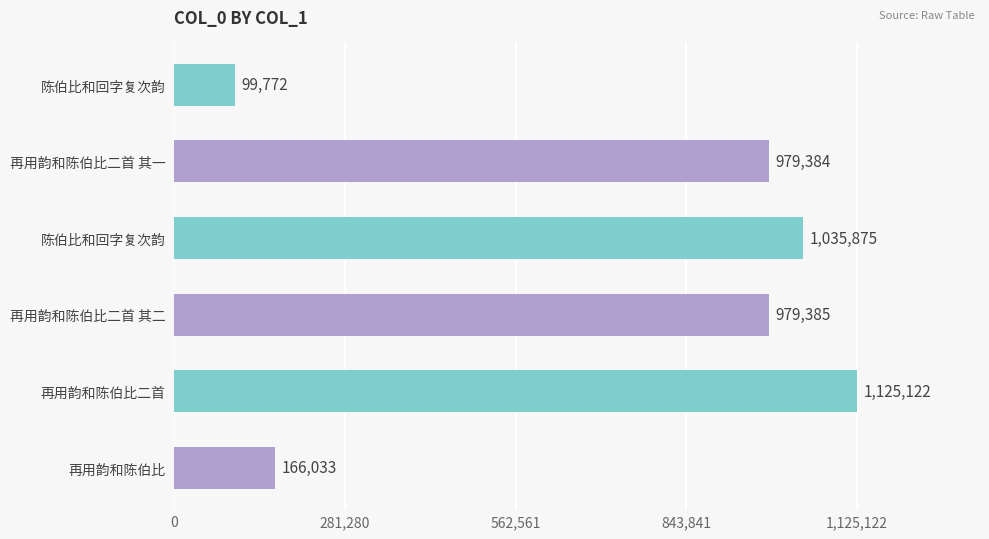

How many data points are less than 979385?

3